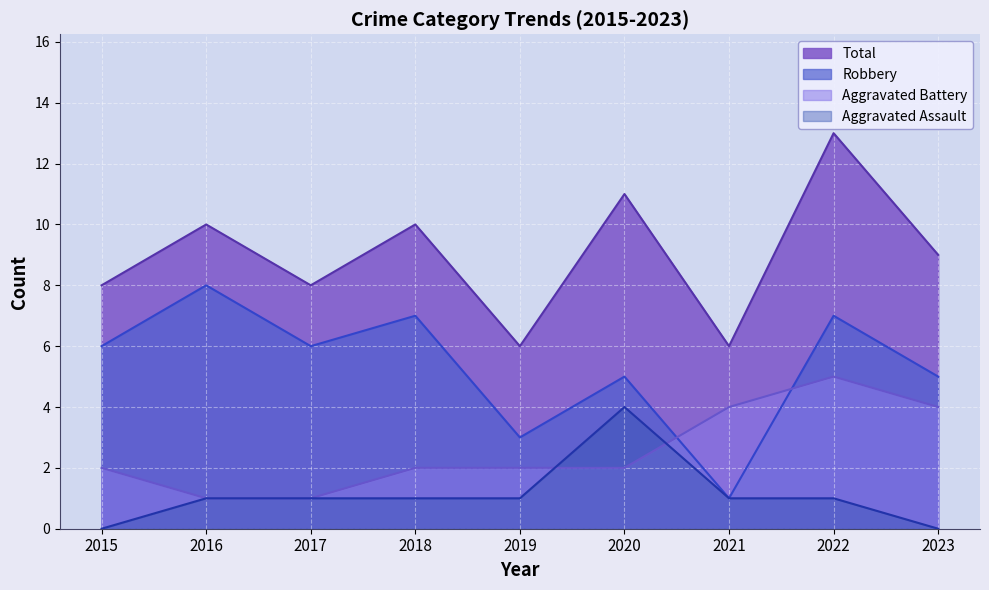

True or false: Aggravated Assault has a value of 0 at 2019.

False